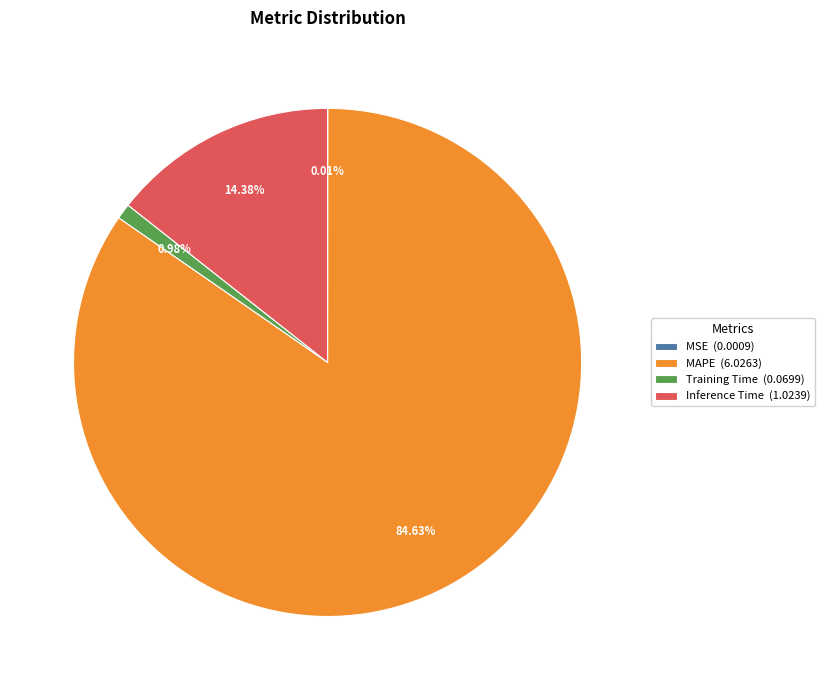

Is there any slice that represents more than half of the pie?

Yes